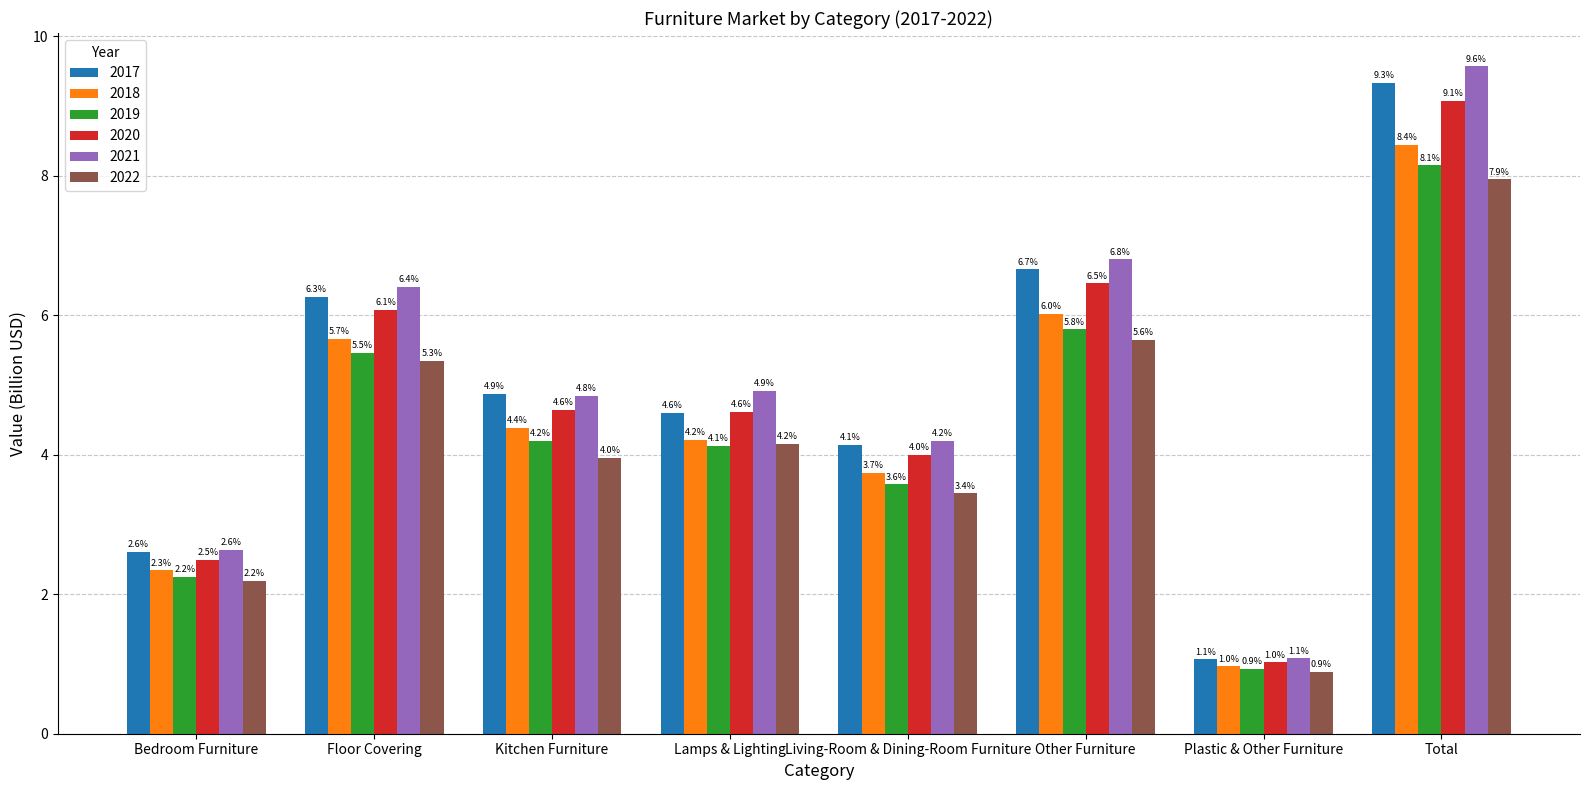

Reading left to right, transcribe all the data shown in this chart.

2017: 2.6	6.3	4.9	4.6	4.1	6.7	1.1	9.3
2018: 2.3	5.7	4.4	4.2	3.7	6.0	1.0	8.4
2019: 2.2	5.5	4.2	4.1	3.6	5.8	0.9	8.1
2020: 2.5	6.1	4.6	4.6	4.0	6.5	1.0	9.1
2021: 2.6	6.4	4.8	4.9	4.2	6.8	1.1	9.6
2022: 2.2	5.3	4.0	4.2	3.4	5.6	0.9	7.9